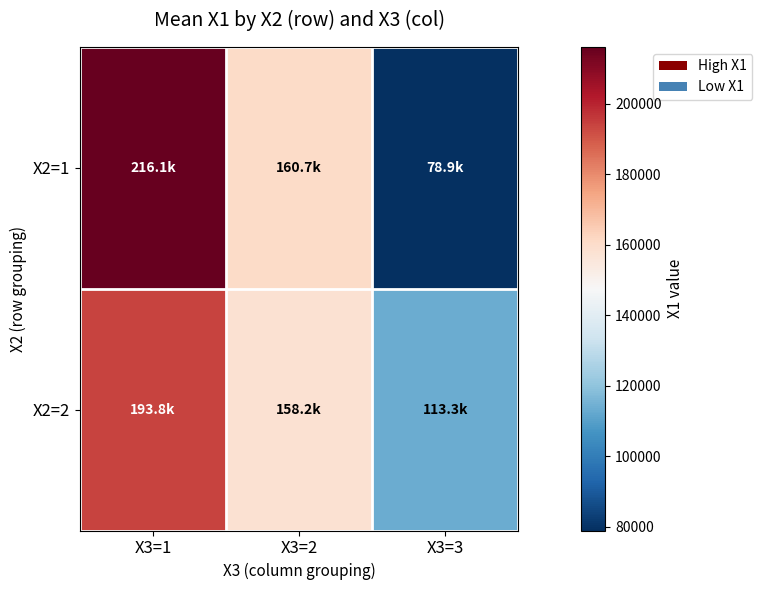

Which series has the largest range (max minus min)?

X2=1